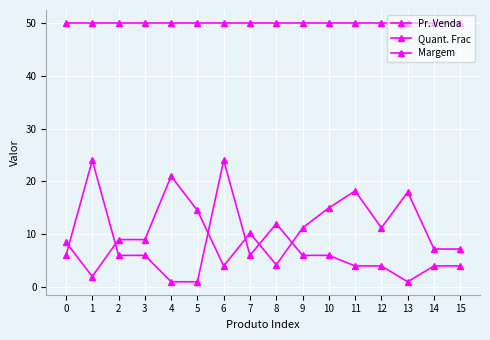

How many lines are shown in the chart?

3